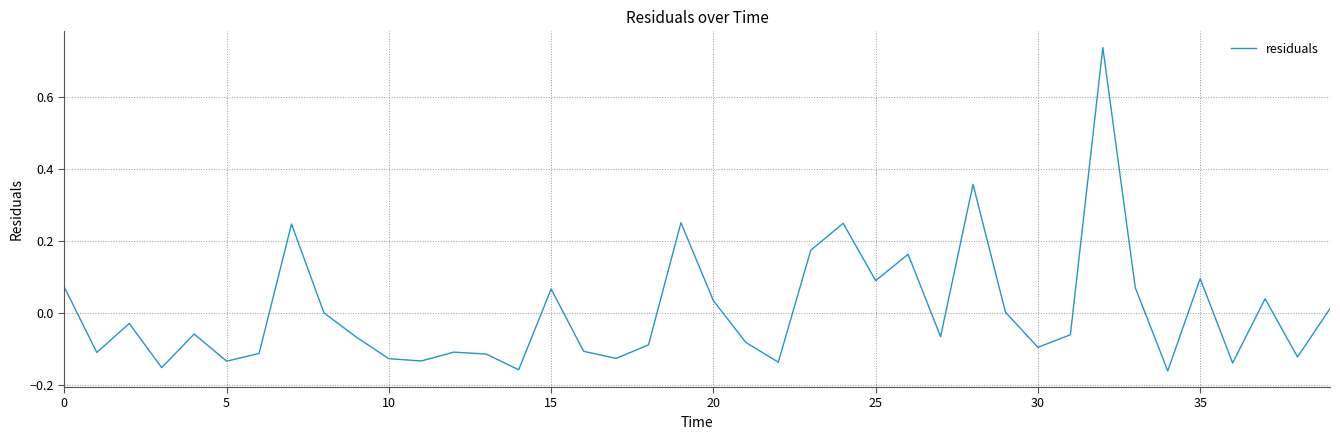

What is the difference between the maximum and minimum values?

0.9